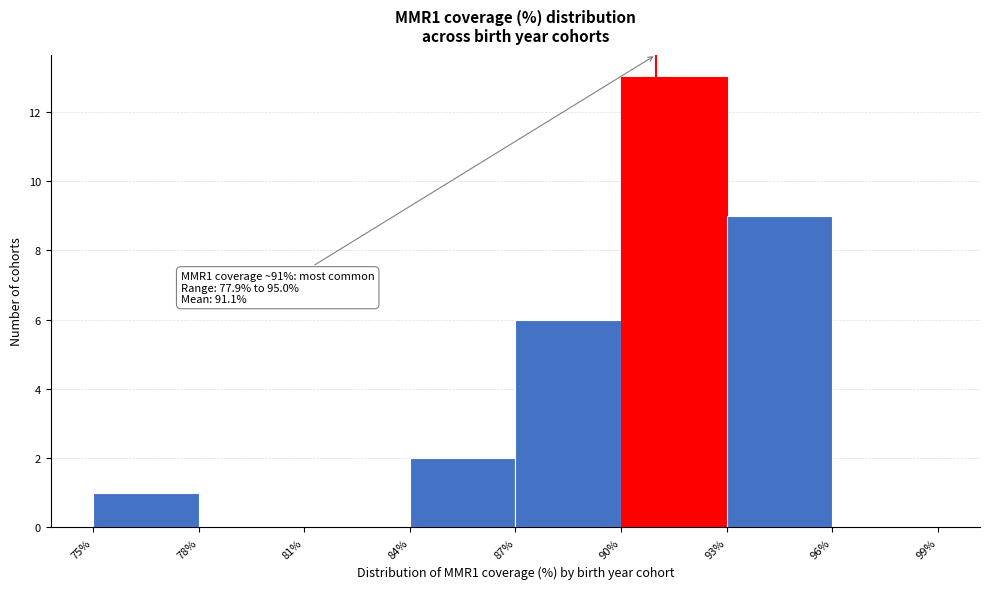

Which range on the x-axis has the tallest bar?

90% to 93%